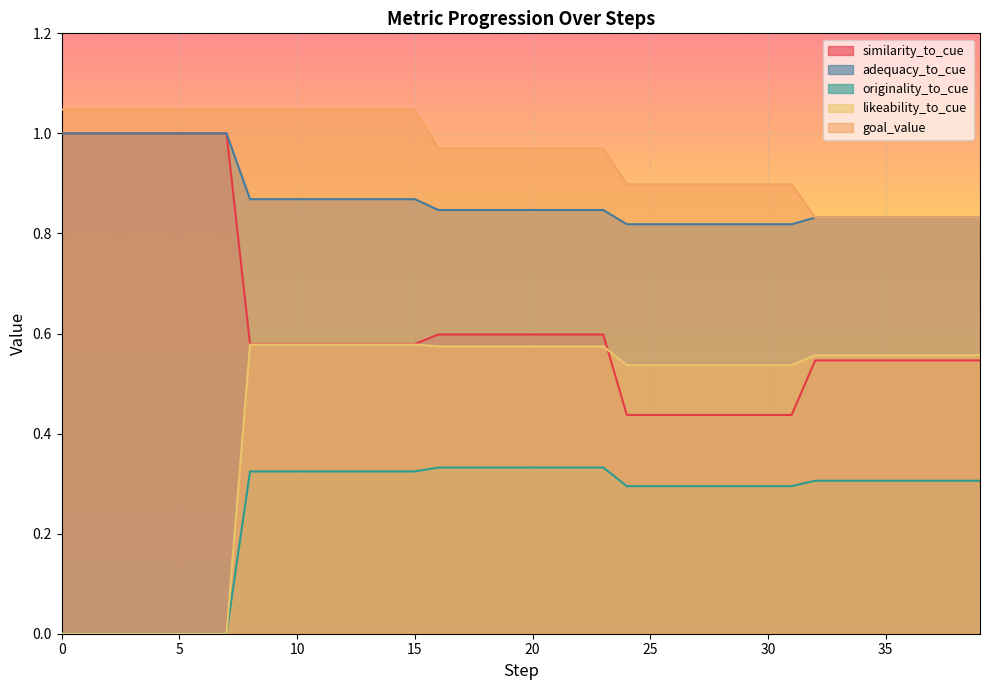

How many times do goal_value and adequacy_to_cue cross each other?

1